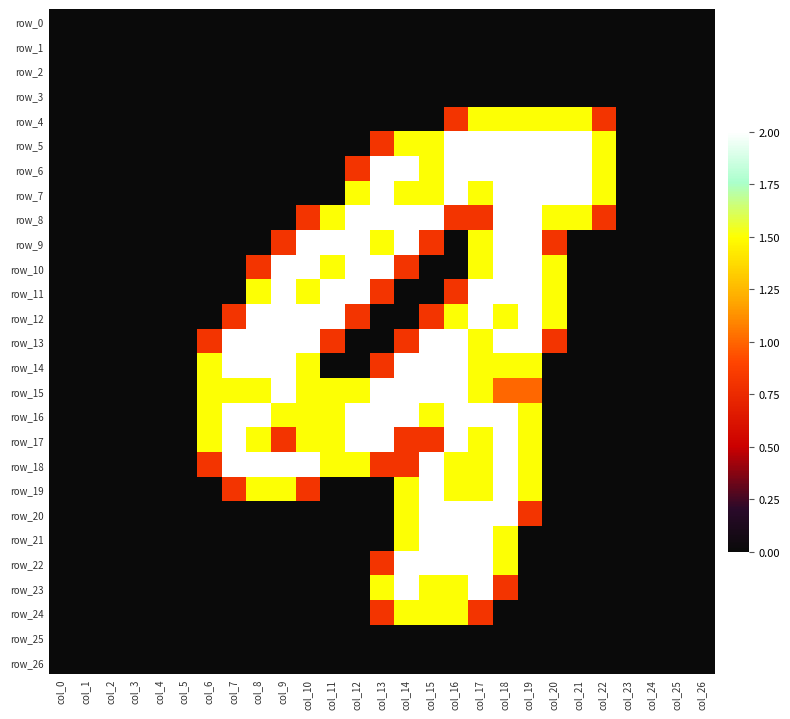

Reading right to left, extract all data points from this chart.

row_0: 0.0	0.0	0.0	0.0	0.0	0.0	0.0	0.0	0.0	0.0	0.0	0.0	0.0	0.0	0.0	0.0	0.0	0.0	0.0	0.0	0.0	0.0	0.0	0.0	0.0	0.0	0.0
row_1: 0.0	0.0	0.0	0.0	0.0	0.0	0.0	0.0	0.0	0.0	0.0	0.0	0.0	0.0	0.0	0.0	0.0	0.0	0.0	0.0	0.0	0.0	0.0	0.0	0.0	0.0	0.0
row_2: 0.0	0.0	0.0	0.0	0.0	0.0	0.0	0.0	0.0	0.0	0.0	0.0	0.0	0.0	0.0	0.0	0.0	0.0	0.0	0.0	0.0	0.0	0.0	0.0	0.0	0.0	0.0
row_3: 0.0	0.0	0.0	0.0	0.0	0.0	0.0	0.0	0.0	0.0	0.0	0.0	0.0	0.0	0.0	0.0	0.0	0.0	0.0	0.0	0.0	0.0	0.0	0.0	0.0	0.0	0.0
row_4: 0.0	0.0	0.0	0.0	0.8	1.5	1.5	1.5	1.5	1.5	0.8	0.0	0.0	0.0	0.0	0.0	0.0	0.0	0.0	0.0	0.0	0.0	0.0	0.0	0.0	0.0	0.0
row_5: 0.0	0.0	0.0	0.0	1.5	2.0	2.0	2.0	2.0	2.0	2.0	1.5	1.5	0.8	0.0	0.0	0.0	0.0	0.0	0.0	0.0	0.0	0.0	0.0	0.0	0.0	0.0
row_6: 0.0	0.0	0.0	0.0	1.5	2.0	2.0	2.0	2.0	2.0	2.0	1.5	2.0	2.0	0.8	0.0	0.0	0.0	0.0	0.0	0.0	0.0	0.0	0.0	0.0	0.0	0.0
row_7: 0.0	0.0	0.0	0.0	1.5	2.0	2.0	2.0	2.0	1.5	2.0	1.5	1.5	2.0	1.5	0.0	0.0	0.0	0.0	0.0	0.0	0.0	0.0	0.0	0.0	0.0	0.0
row_8: 0.0	0.0	0.0	0.0	0.8	1.5	1.5	2.0	2.0	0.8	0.8	2.0	2.0	2.0	2.0	1.5	0.8	0.0	0.0	0.0	0.0	0.0	0.0	0.0	0.0	0.0	0.0
row_9: 0.0	0.0	0.0	0.0	0.0	0.0	0.8	2.0	2.0	1.5	0.0	0.8	2.0	1.5	2.0	2.0	2.0	0.8	0.0	0.0	0.0	0.0	0.0	0.0	0.0	0.0	0.0
row_10: 0.0	0.0	0.0	0.0	0.0	0.0	1.5	2.0	2.0	1.5	0.0	0.0	0.8	2.0	2.0	1.5	2.0	2.0	0.8	0.0	0.0	0.0	0.0	0.0	0.0	0.0	0.0
row_11: 0.0	0.0	0.0	0.0	0.0	0.0	1.5	2.0	2.0	2.0	0.8	0.0	0.0	0.8	2.0	2.0	1.5	2.0	1.5	0.0	0.0	0.0	0.0	0.0	0.0	0.0	0.0
row_12: 0.0	0.0	0.0	0.0	0.0	0.0	1.5	2.0	1.5	2.0	1.5	0.8	0.0	0.0	0.8	2.0	2.0	2.0	2.0	0.8	0.0	0.0	0.0	0.0	0.0	0.0	0.0
row_13: 0.0	0.0	0.0	0.0	0.0	0.0	0.8	2.0	2.0	1.5	2.0	2.0	0.8	0.0	0.0	0.8	2.0	2.0	2.0	2.0	0.8	0.0	0.0	0.0	0.0	0.0	0.0
row_14: 0.0	0.0	0.0	0.0	0.0	0.0	0.0	1.5	1.5	1.5	2.0	2.0	2.0	0.8	0.0	0.0	1.5	2.0	2.0	2.0	1.5	0.0	0.0	0.0	0.0	0.0	0.0
row_15: 0.0	0.0	0.0	0.0	0.0	0.0	0.0	1.0	1.0	1.5	2.0	2.0	2.0	2.0	1.5	1.5	1.5	2.0	1.5	1.5	1.5	0.0	0.0	0.0	0.0	0.0	0.0
row_16: 0.0	0.0	0.0	0.0	0.0	0.0	0.0	1.5	2.0	2.0	2.0	1.5	2.0	2.0	2.0	1.5	1.5	1.5	2.0	2.0	1.5	0.0	0.0	0.0	0.0	0.0	0.0
row_17: 0.0	0.0	0.0	0.0	0.0	0.0	0.0	1.5	2.0	1.5	2.0	0.8	0.8	2.0	2.0	1.5	1.5	0.8	1.5	2.0	1.5	0.0	0.0	0.0	0.0	0.0	0.0
row_18: 0.0	0.0	0.0	0.0	0.0	0.0	0.0	1.5	2.0	1.5	1.5	2.0	0.8	0.8	1.5	1.5	2.0	2.0	2.0	2.0	0.8	0.0	0.0	0.0	0.0	0.0	0.0
row_19: 0.0	0.0	0.0	0.0	0.0	0.0	0.0	1.5	2.0	1.5	1.5	2.0	1.5	0.0	0.0	0.0	0.8	1.5	1.5	0.8	0.0	0.0	0.0	0.0	0.0	0.0	0.0
row_20: 0.0	0.0	0.0	0.0	0.0	0.0	0.0	0.8	2.0	2.0	2.0	2.0	1.5	0.0	0.0	0.0	0.0	0.0	0.0	0.0	0.0	0.0	0.0	0.0	0.0	0.0	0.0
row_21: 0.0	0.0	0.0	0.0	0.0	0.0	0.0	0.0	1.5	2.0	2.0	2.0	1.5	0.0	0.0	0.0	0.0	0.0	0.0	0.0	0.0	0.0	0.0	0.0	0.0	0.0	0.0
row_22: 0.0	0.0	0.0	0.0	0.0	0.0	0.0	0.0	1.5	2.0	2.0	2.0	2.0	0.8	0.0	0.0	0.0	0.0	0.0	0.0	0.0	0.0	0.0	0.0	0.0	0.0	0.0
row_23: 0.0	0.0	0.0	0.0	0.0	0.0	0.0	0.0	0.8	2.0	1.5	1.5	2.0	1.5	0.0	0.0	0.0	0.0	0.0	0.0	0.0	0.0	0.0	0.0	0.0	0.0	0.0
row_24: 0.0	0.0	0.0	0.0	0.0	0.0	0.0	0.0	0.0	0.8	1.5	1.5	1.5	0.8	0.0	0.0	0.0	0.0	0.0	0.0	0.0	0.0	0.0	0.0	0.0	0.0	0.0
row_25: 0.0	0.0	0.0	0.0	0.0	0.0	0.0	0.0	0.0	0.0	0.0	0.0	0.0	0.0	0.0	0.0	0.0	0.0	0.0	0.0	0.0	0.0	0.0	0.0	0.0	0.0	0.0
row_26: 0.0	0.0	0.0	0.0	0.0	0.0	0.0	0.0	0.0	0.0	0.0	0.0	0.0	0.0	0.0	0.0	0.0	0.0	0.0	0.0	0.0	0.0	0.0	0.0	0.0	0.0	0.0